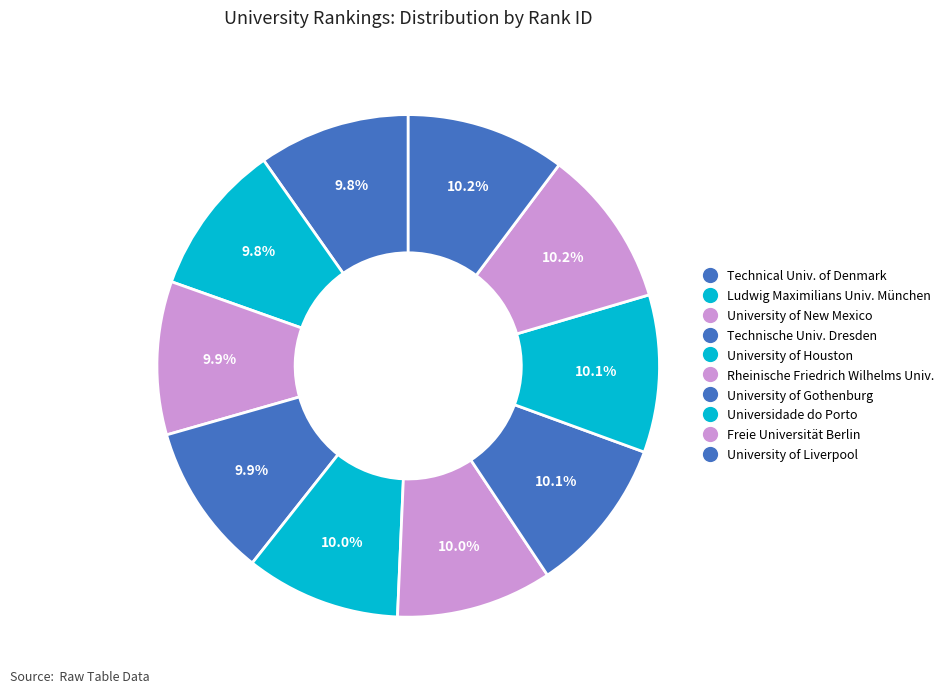

Count the number of slices in the pie.

10